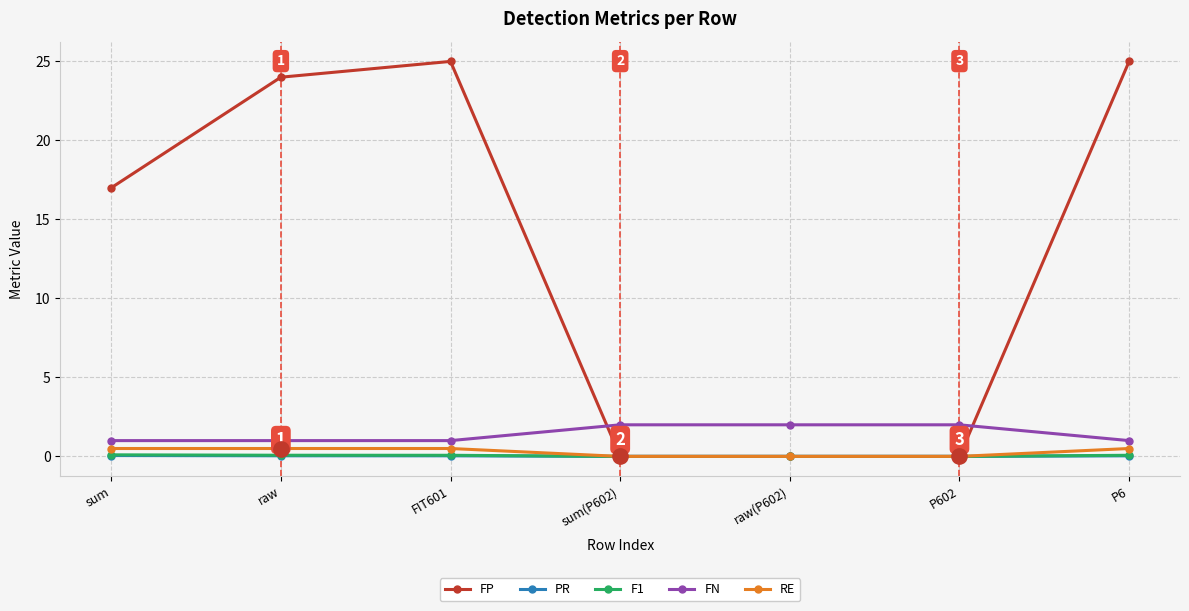

How many intersections are there between FN and FP?

2